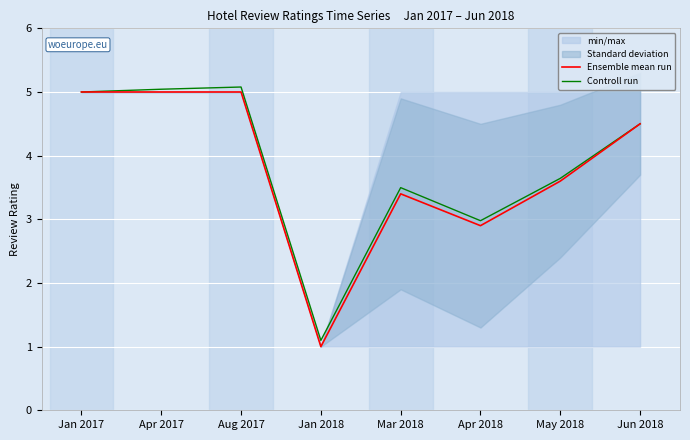

List the labels in order of Ensemble mean run value, smallest first.

Jan 2018, Apr 2018, Mar 2018, May 2018, Jun 2018, Jan 2017, Apr 2017, Aug 2017